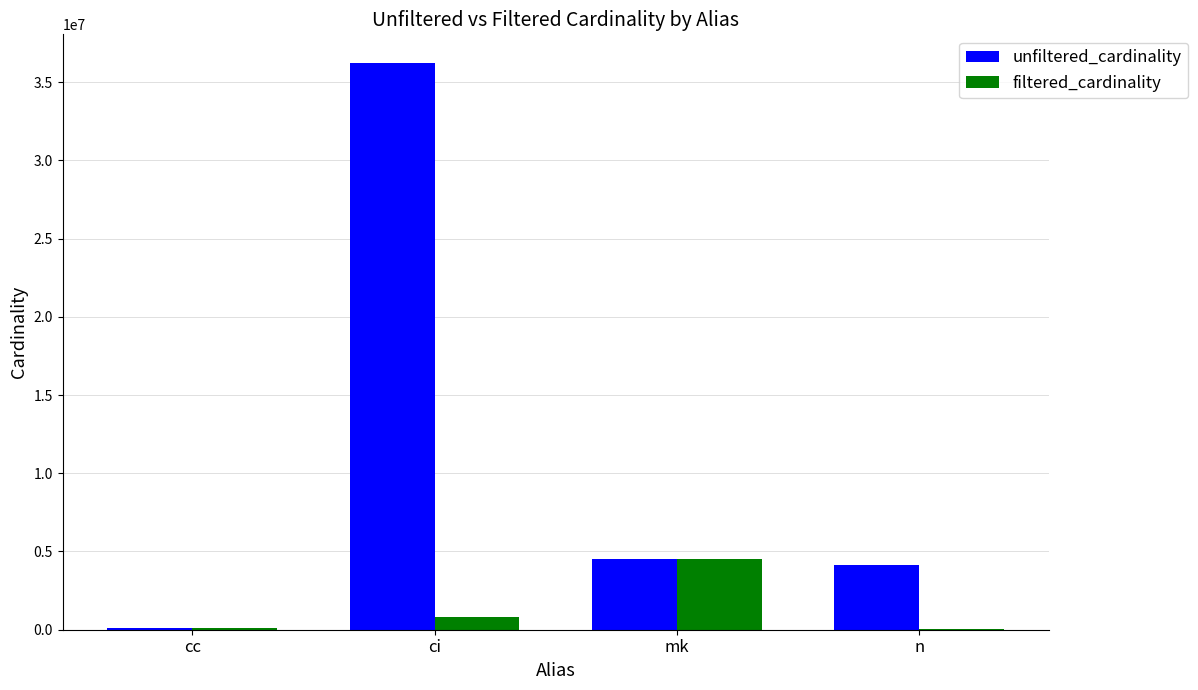

At which category is the sum across all series the highest?

ci